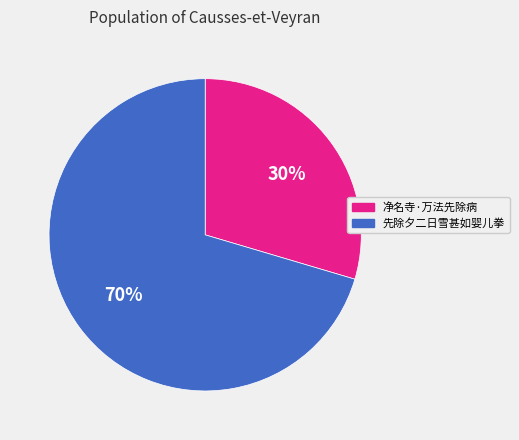

Is the sum of 先除夕二日雪甚如婴儿拳 and 净名寺·万法先除病 greater than half?

Yes